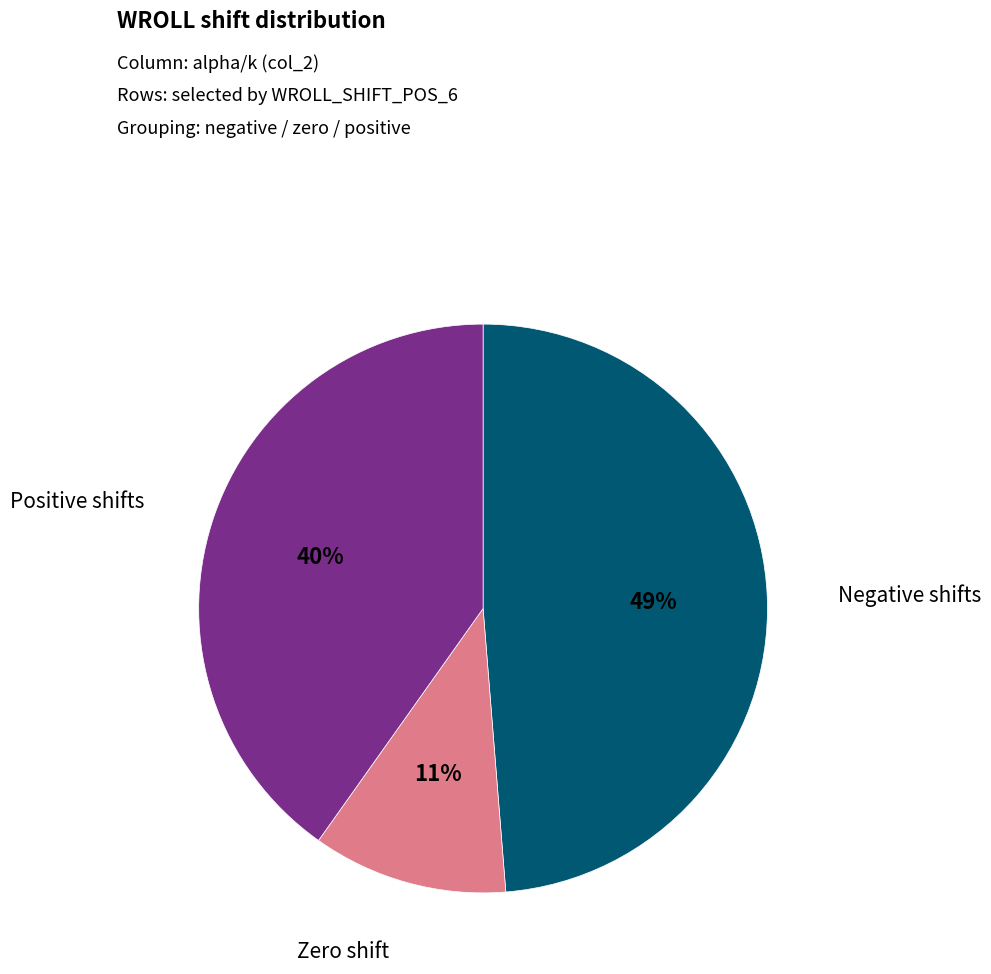

Does any single category account for the majority?

No